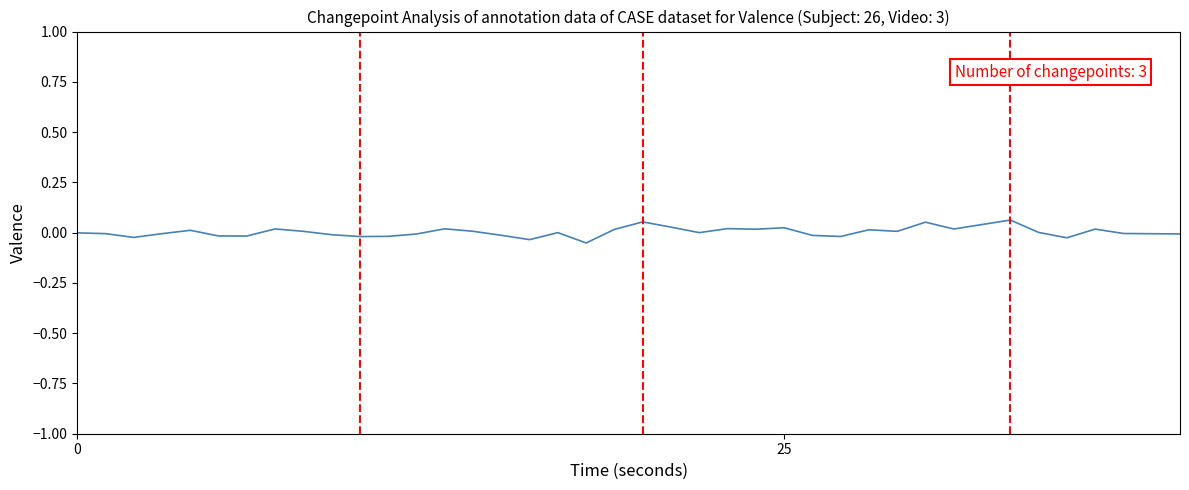

How many lines are shown in the chart?

1